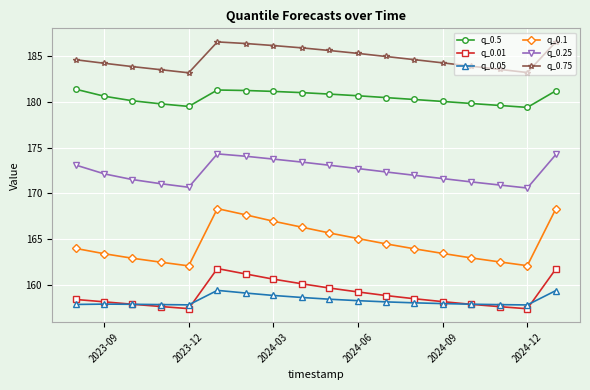

True or false: q_0.05 and q_0.25 cross at least once.

False